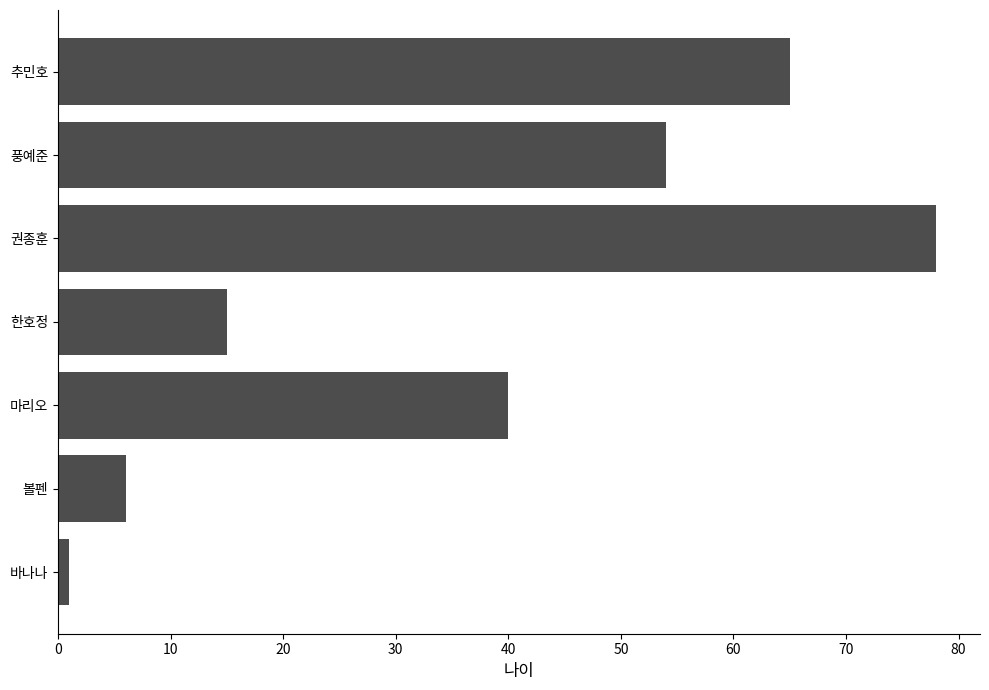

Where is the data nearest to the value 39?

마리오